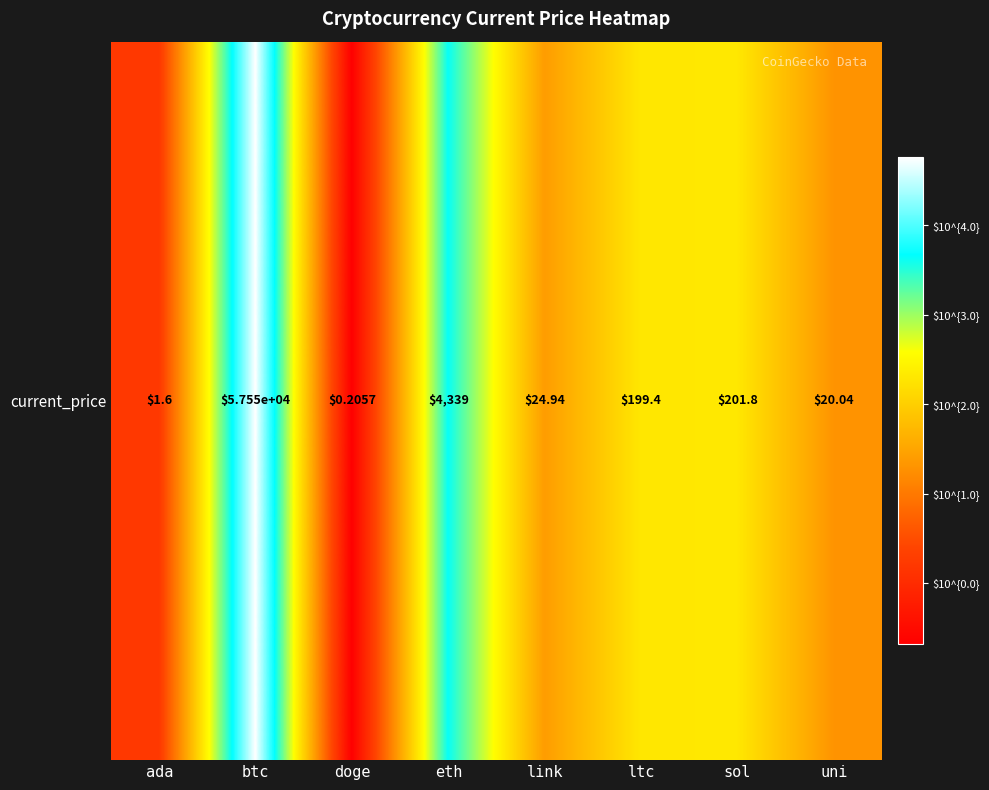

The chart shows a value of 3.6 at eth. True or false?

True